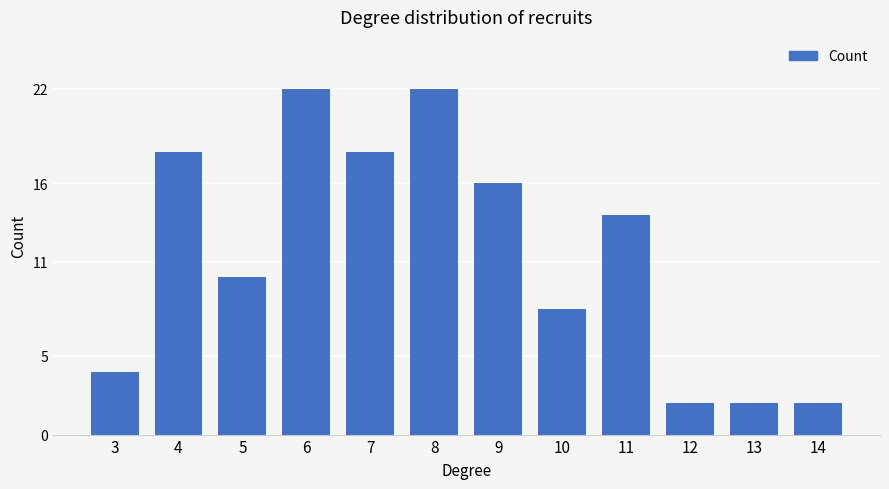

What is the change in value from 6 to 14?

-20